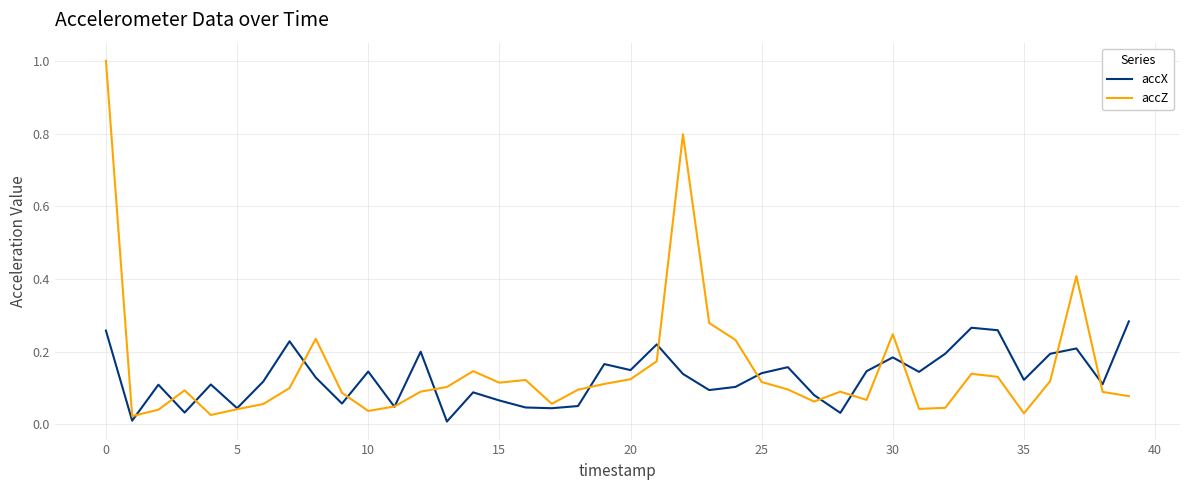

What is the maximum value shown in the chart?

1.0